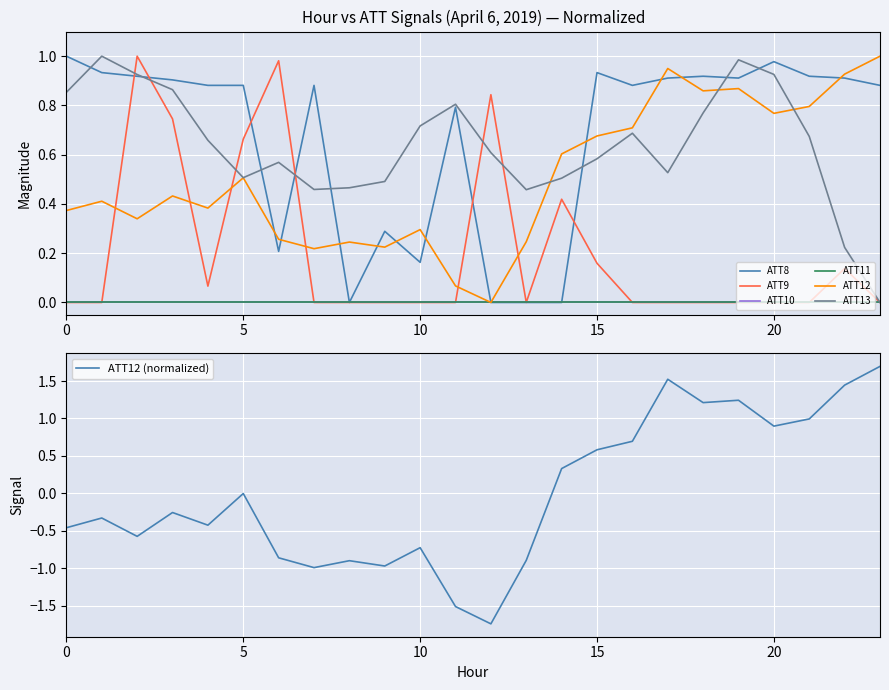

At which category does ATT13 reach its first local valley?

5